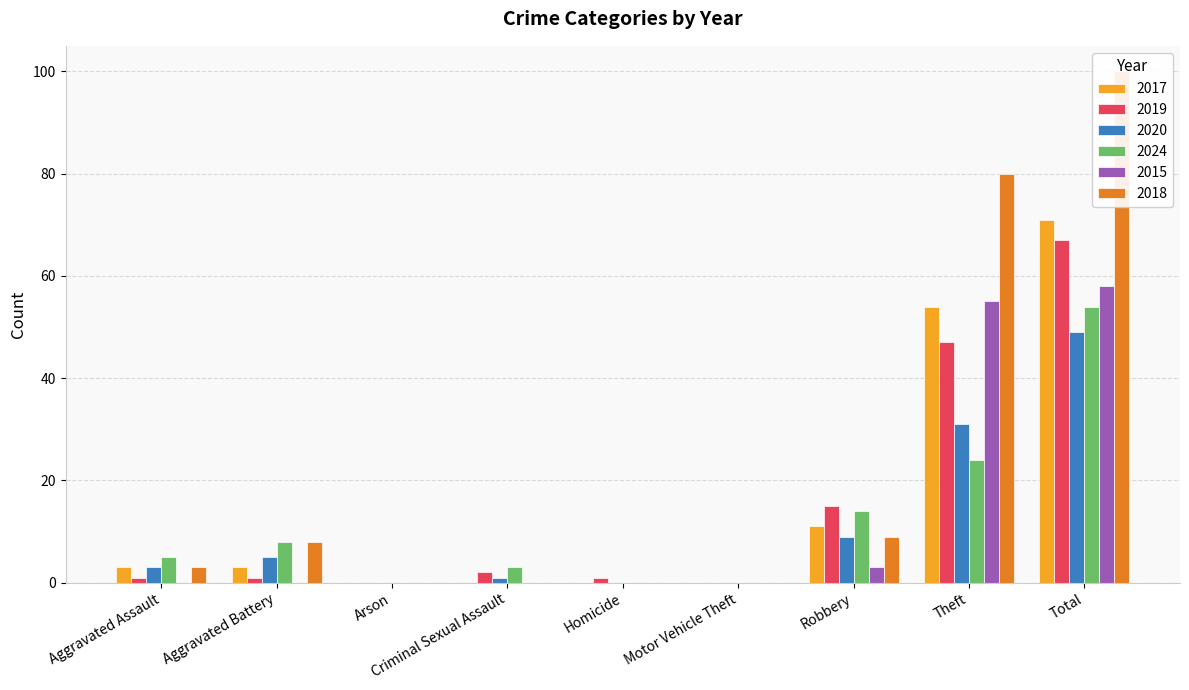

What is the highest value of the 2019 series?

67